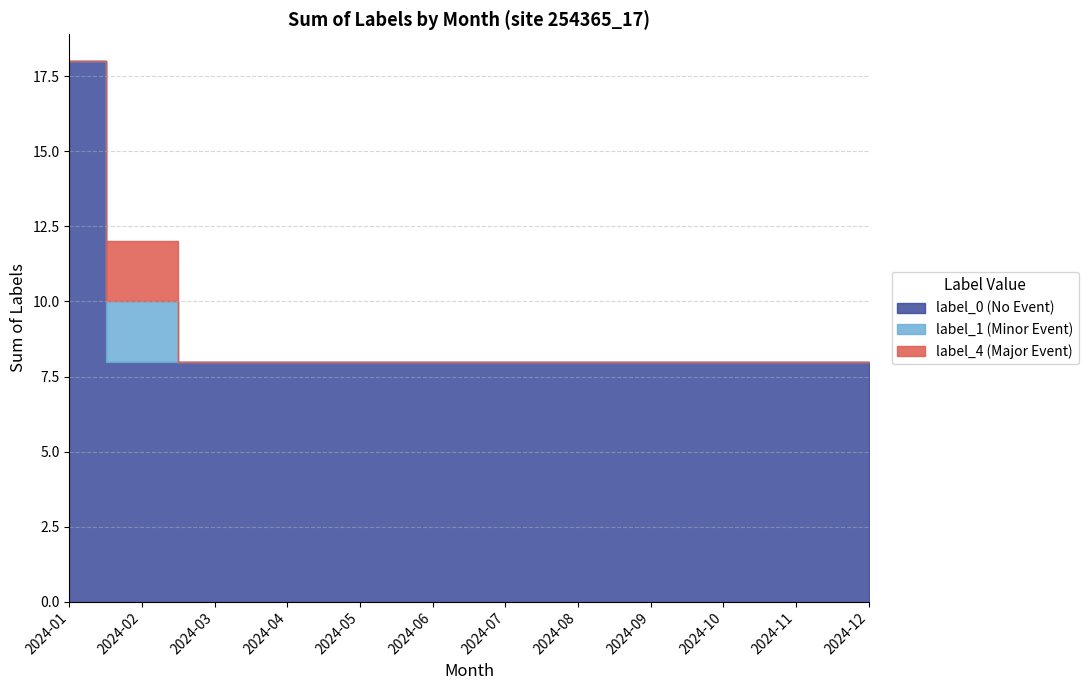

How many series are shown in this chart?

3